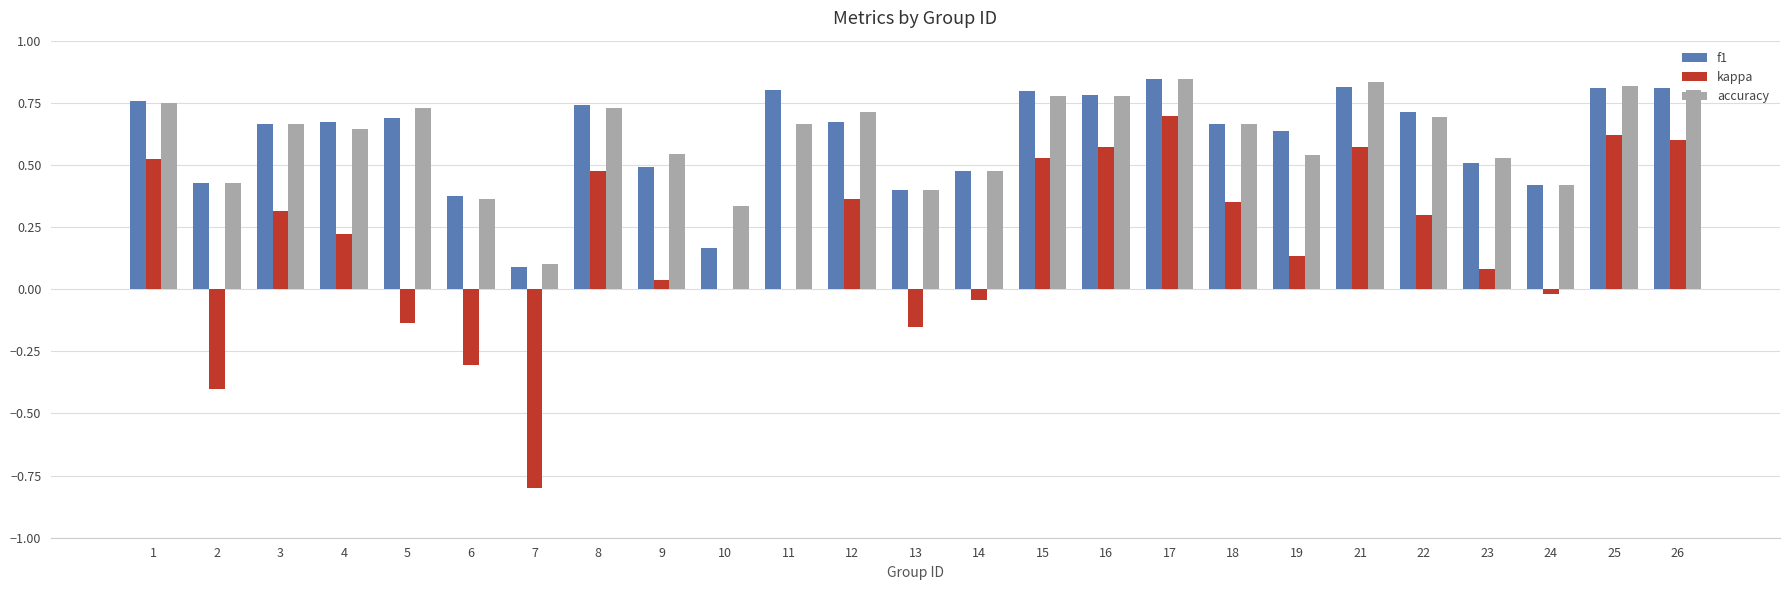

What is the sum of the f1 values at 3 and 1?

1.4